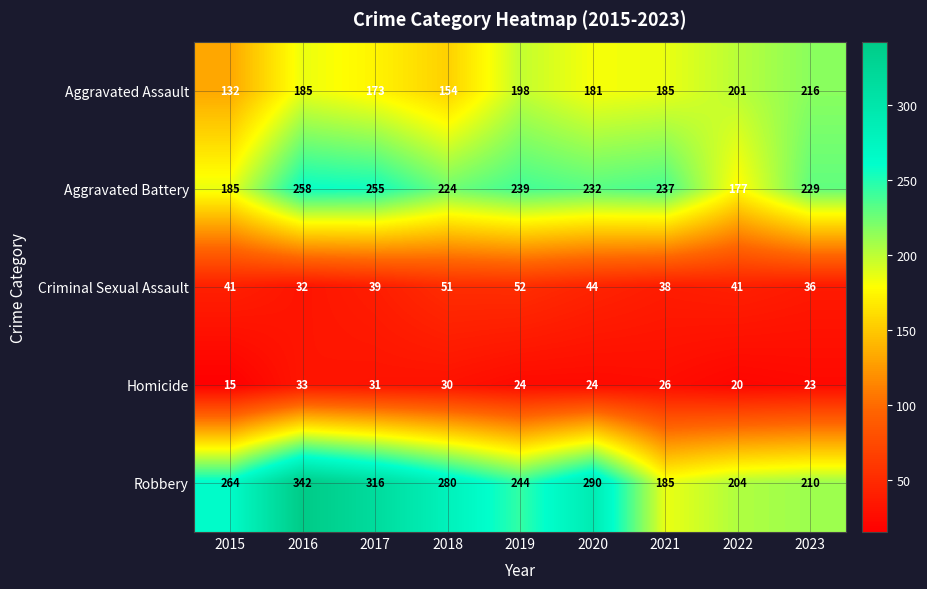

At which label is Aggravated Assault closest to 174?

2017